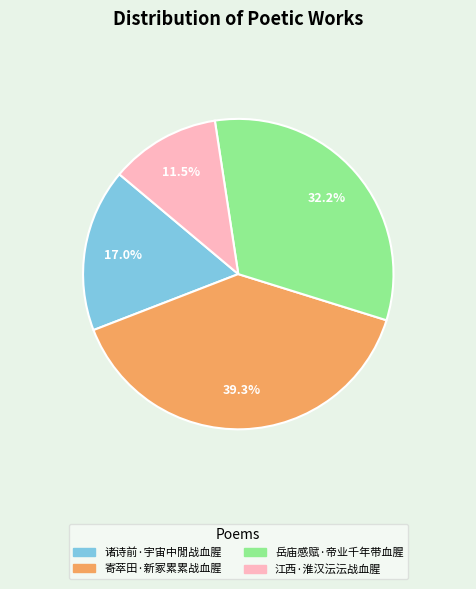

To the nearest percent, what is the difference between the largest and smallest slice percentages?

28%